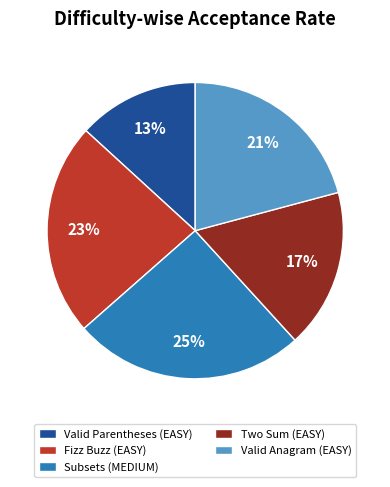

Does any single category account for the majority?

No